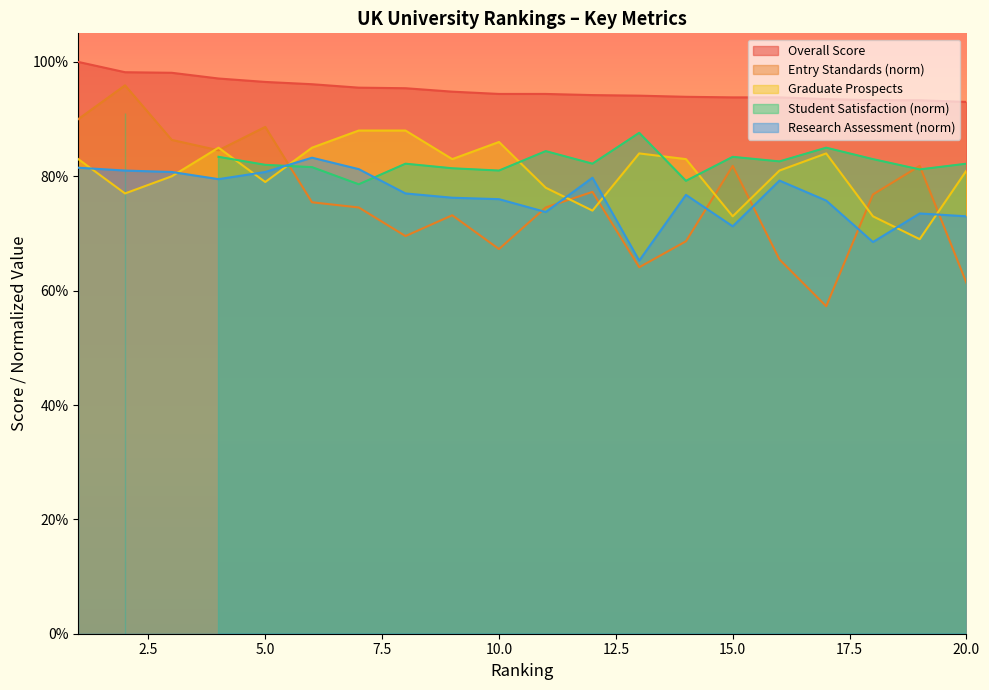

What is the maximum value shown in the chart?

100.0